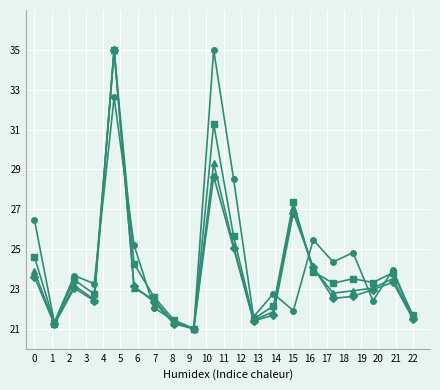

What is the smallest value displayed?

21.0